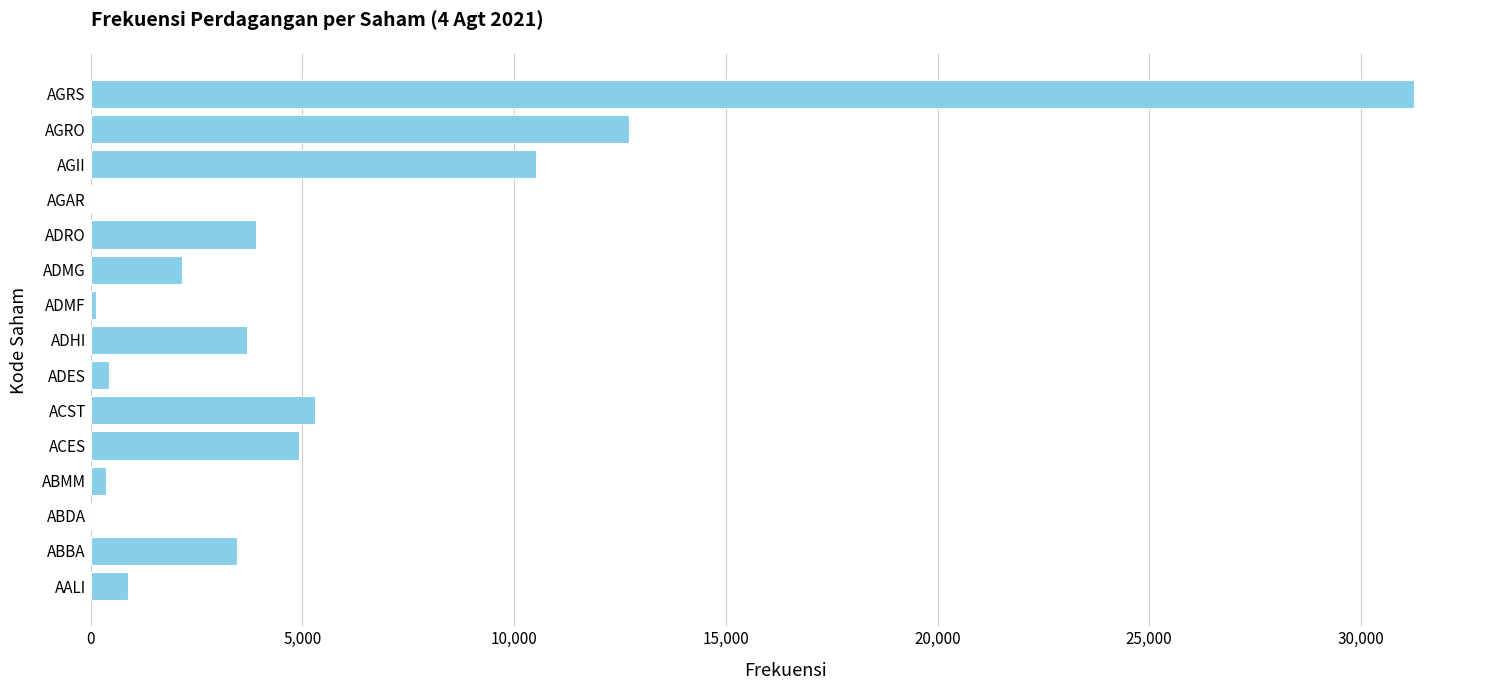

What is the sum of all values?

79700